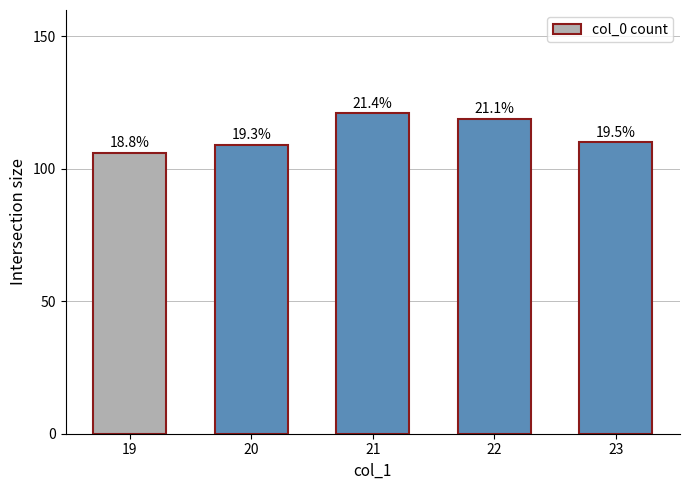

Does the chart contain stacked bars?

No